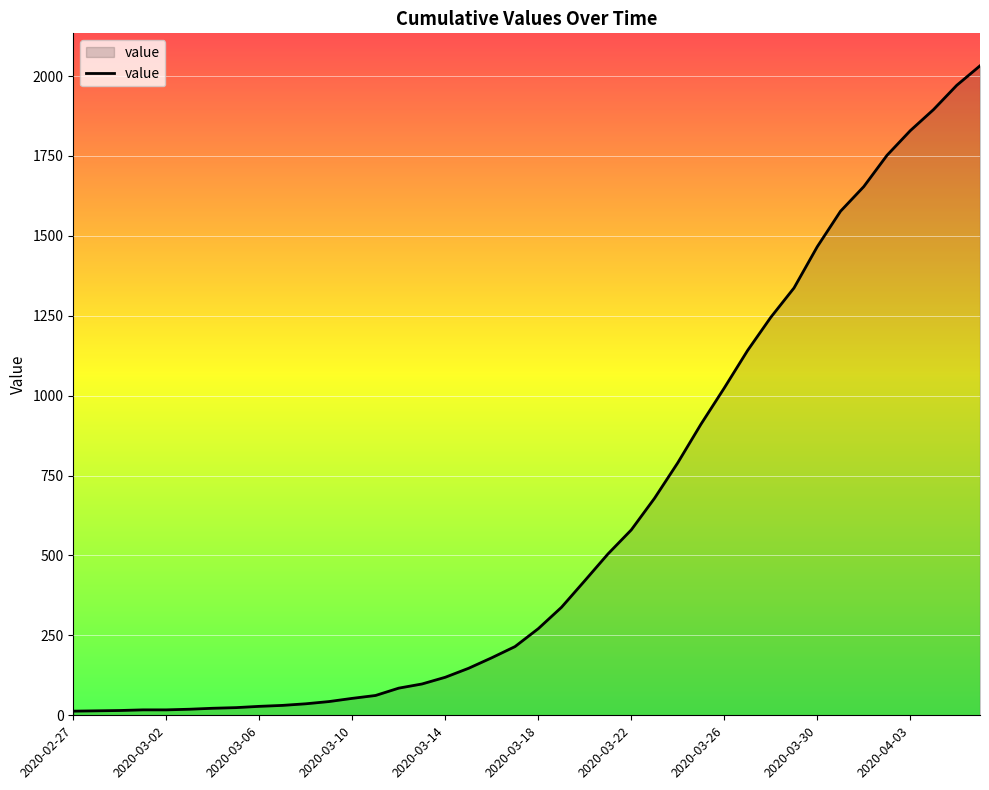

What is the greatest value displayed?

2032